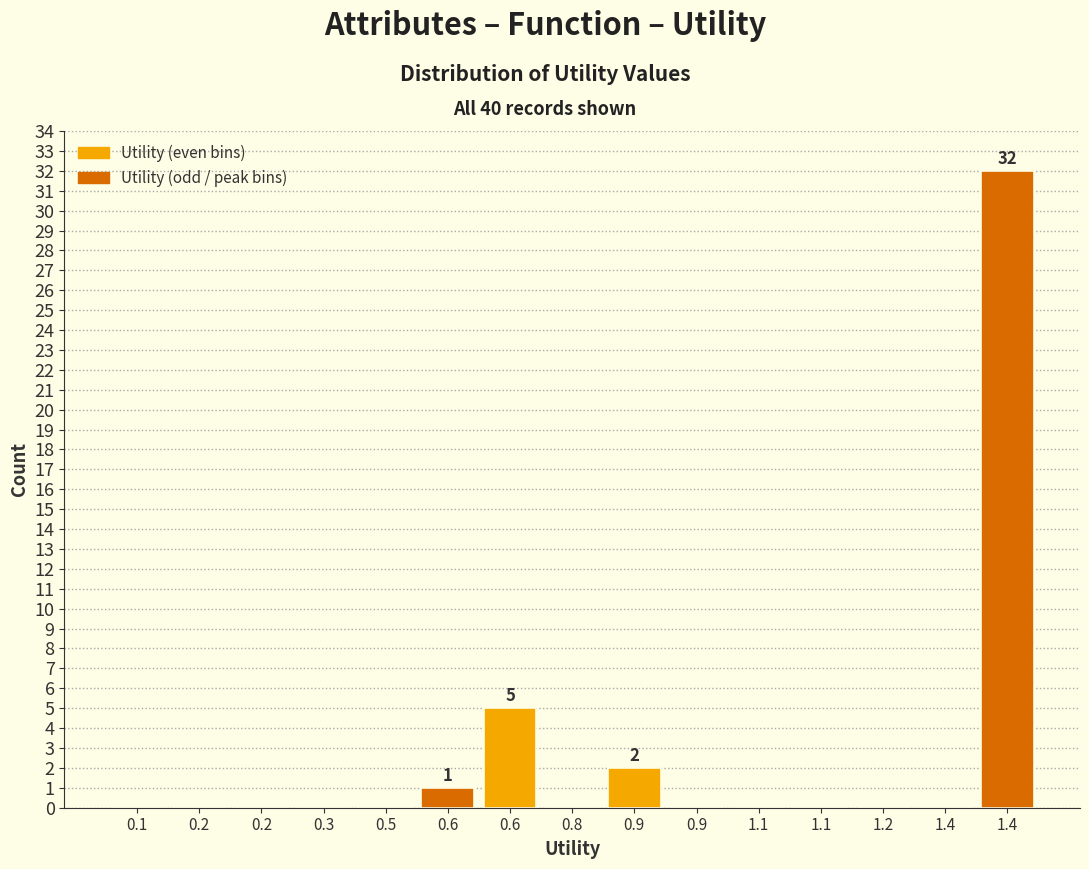

Count the number of data series in this chart.

1